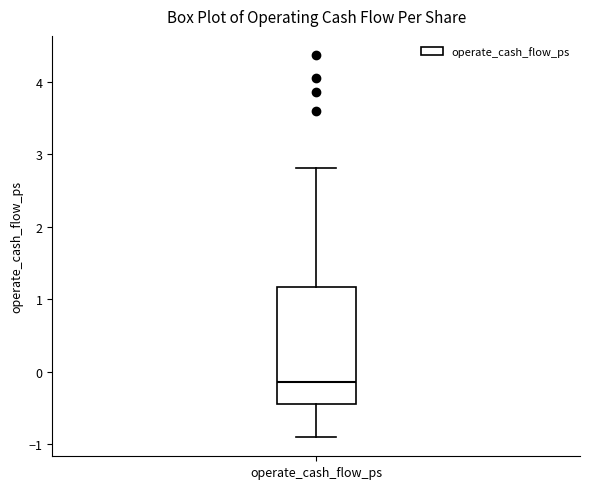

Transcribe this box plot: give where the median line is, the range the box spans, and where the two whiskers end, as read against the y-axis. The values are not printed on the chart, so give them approximately, as read against the axis.

median -0.1, box -0.4 to 1.2, whiskers -0.9 to 2.8